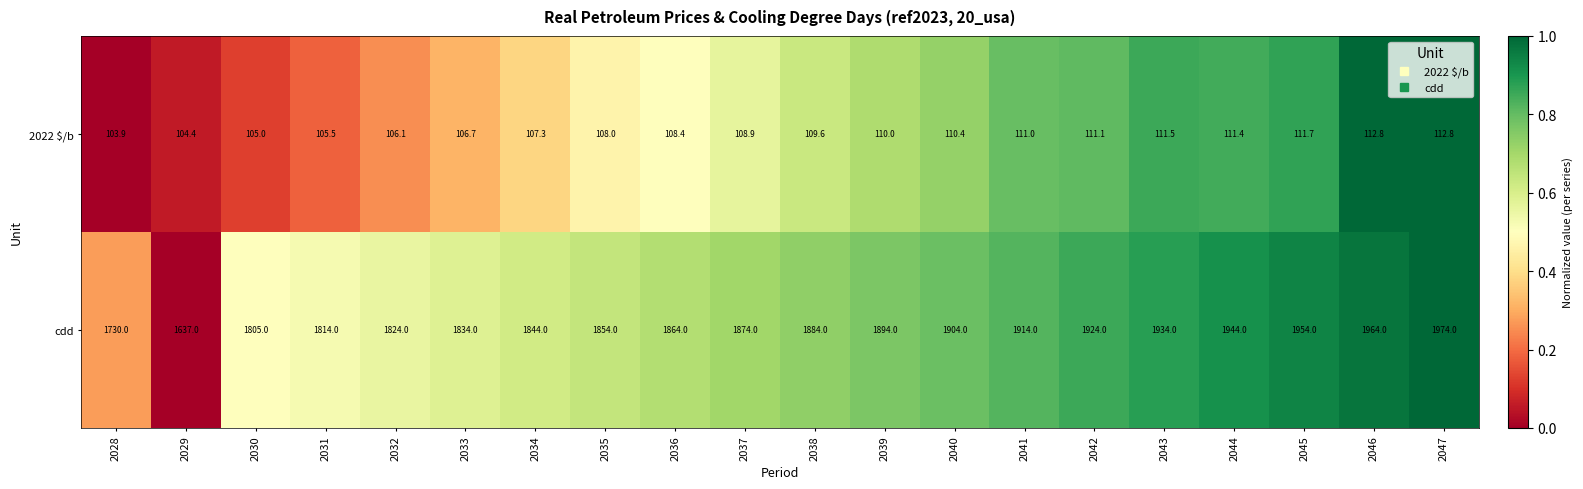

What is the spread (max minus min) of values at 2029?

1532.6